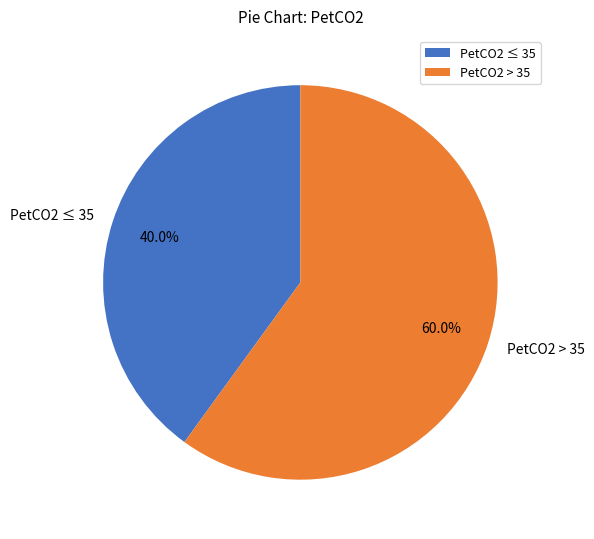

Is there a majority slice in this chart?

Yes